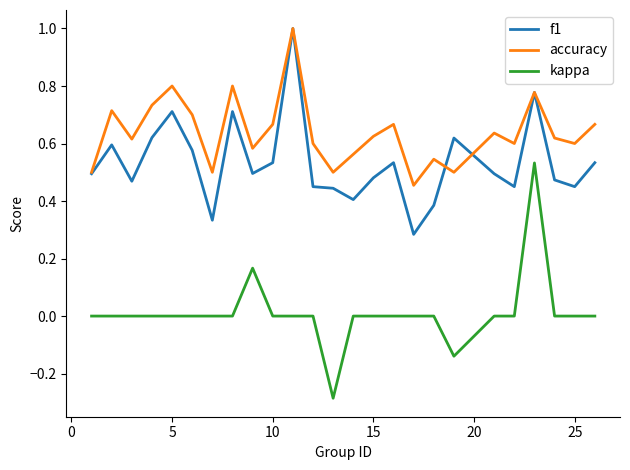

True or false: f1 and kappa cross at least once.

False